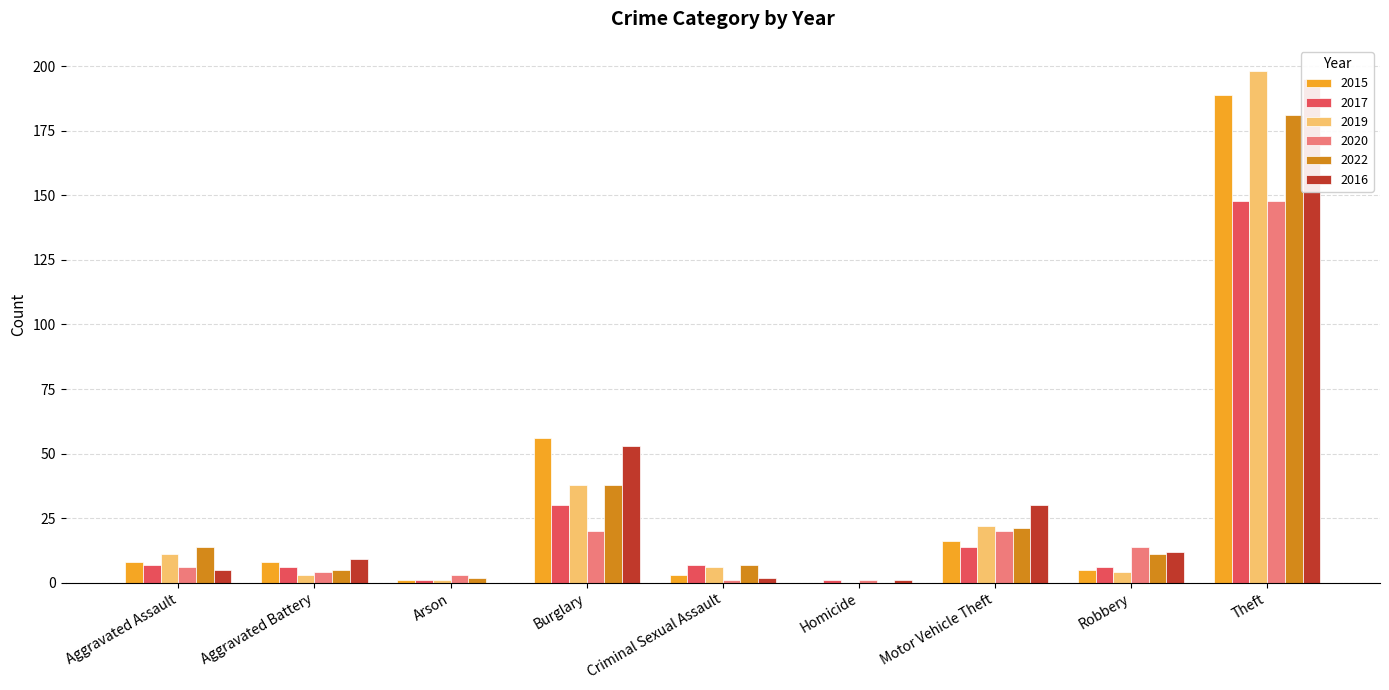

What is the average value of the 2017 series?

24